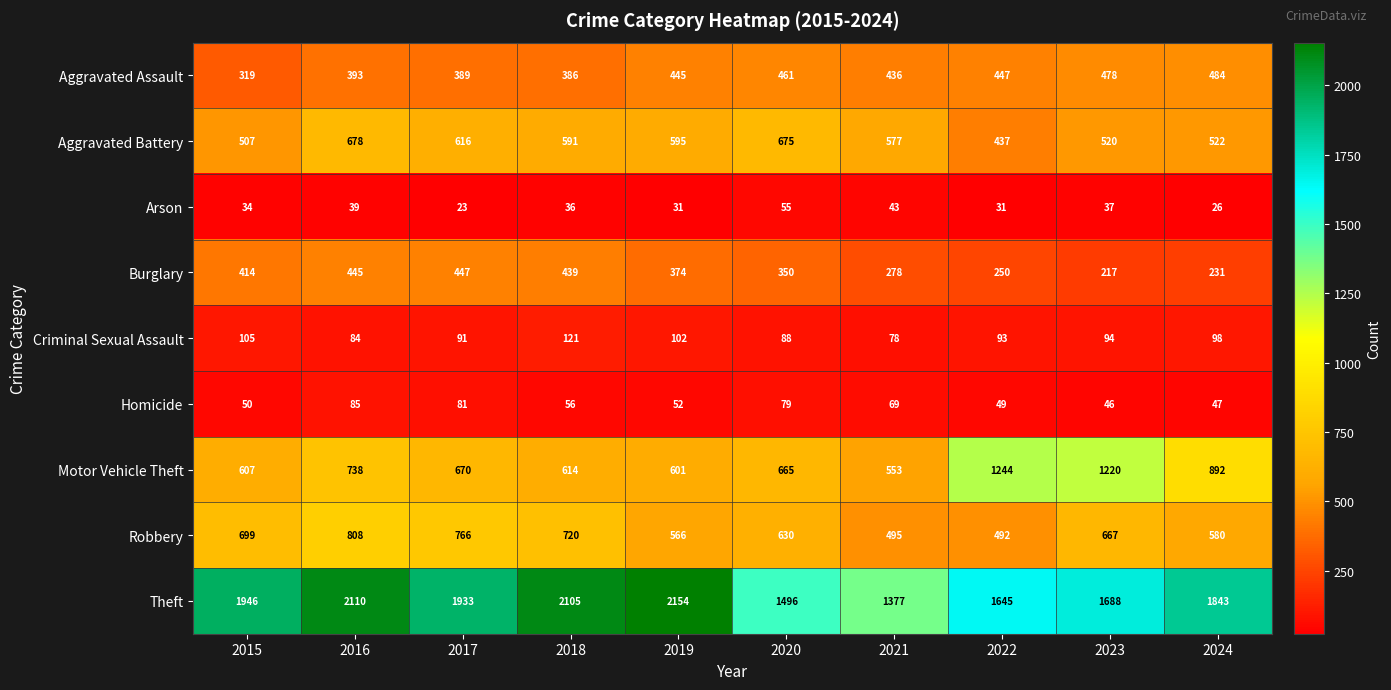

Reading left to right, what are all the values shown in this chart?

row_0: 319	393	389	386	445	461	436	447	478	484
row_1: 507	678	616	591	595	675	577	437	520	522
row_2: 34	39	23	36	31	55	43	31	37	26
row_3: 414	445	447	439	374	350	278	250	217	231
row_4: 105	84	91	121	102	88	78	93	94	98
row_5: 50	85	81	56	52	79	69	49	46	47
row_6: 607	738	670	614	601	665	553	1244	1220	892
row_7: 699	808	766	720	566	630	495	492	667	580
row_8: 1946	2110	1933	2105	2154	1496	1377	1645	1688	1843